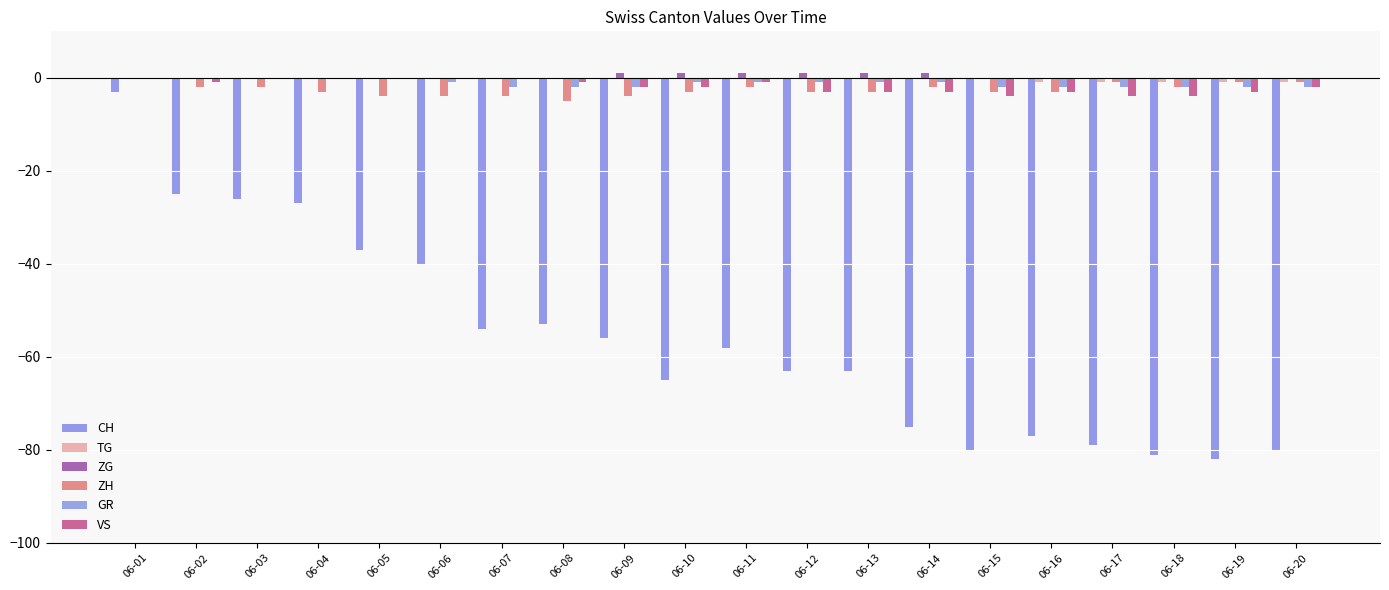

Count the number of categories in the chart.

20